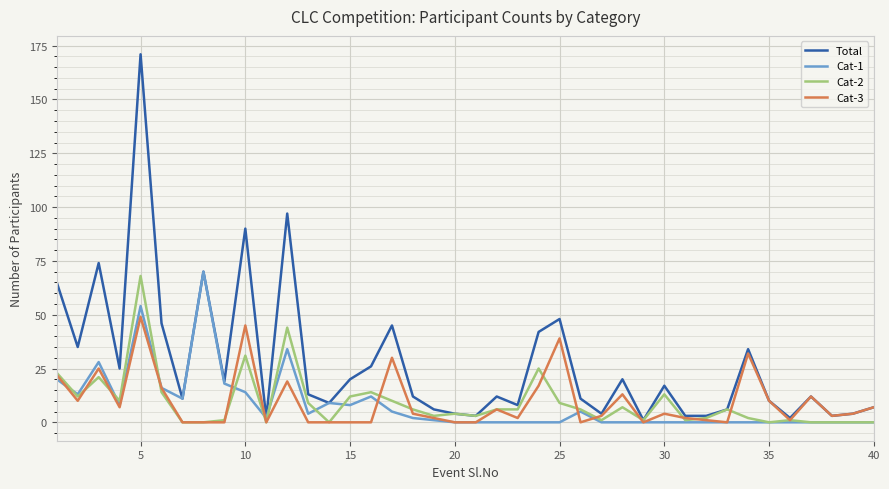

Which series has the widest spread of values?

Total